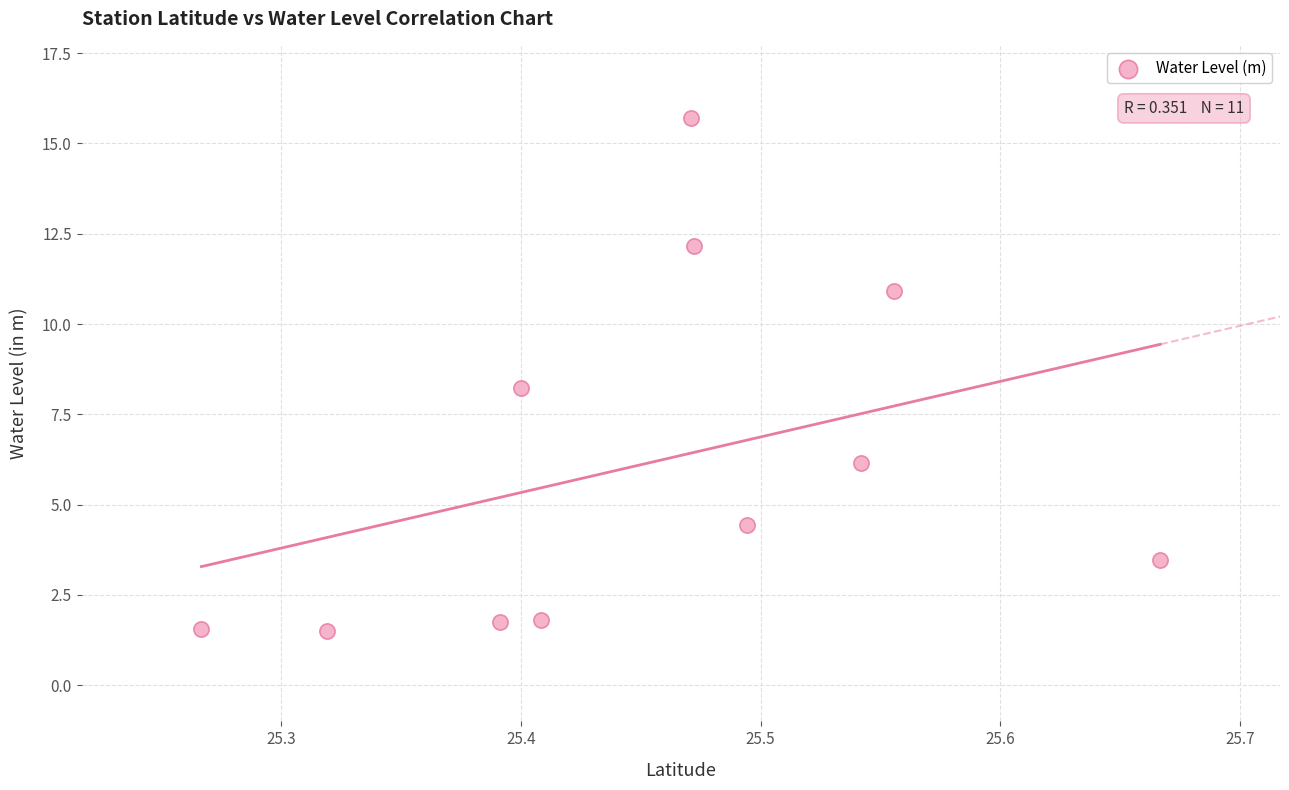

What is the range of X values (max minus min)?

0.4